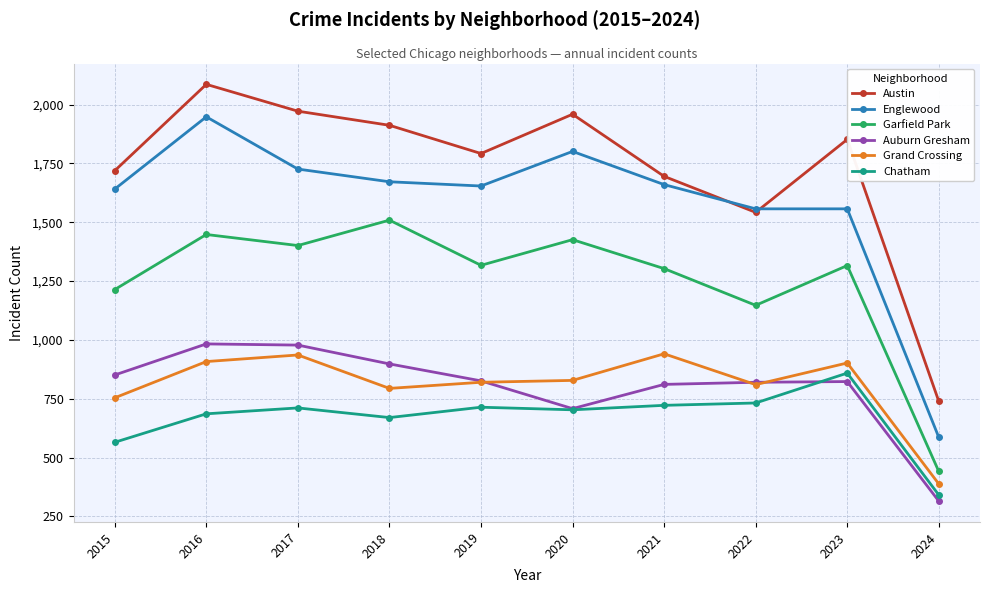

What is the minimum value for Auburn Gresham?

315